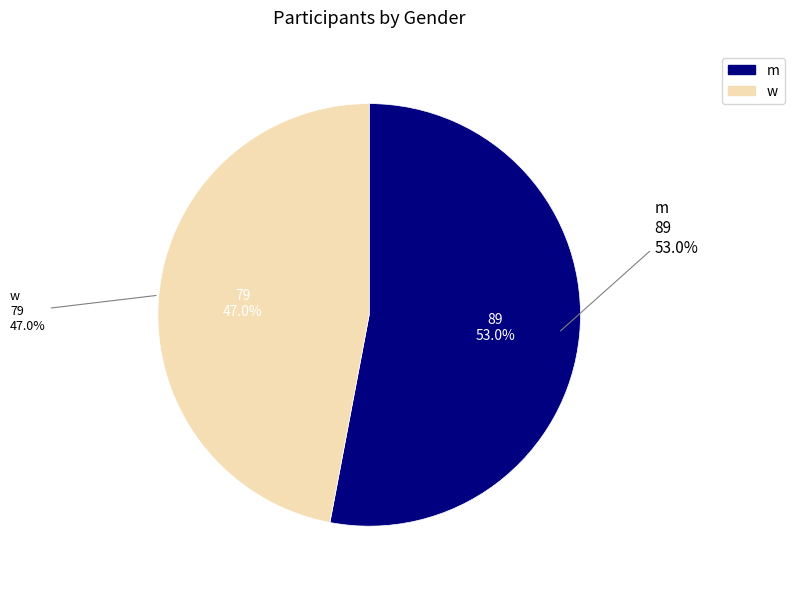

What is the change in value from m to w?

-10